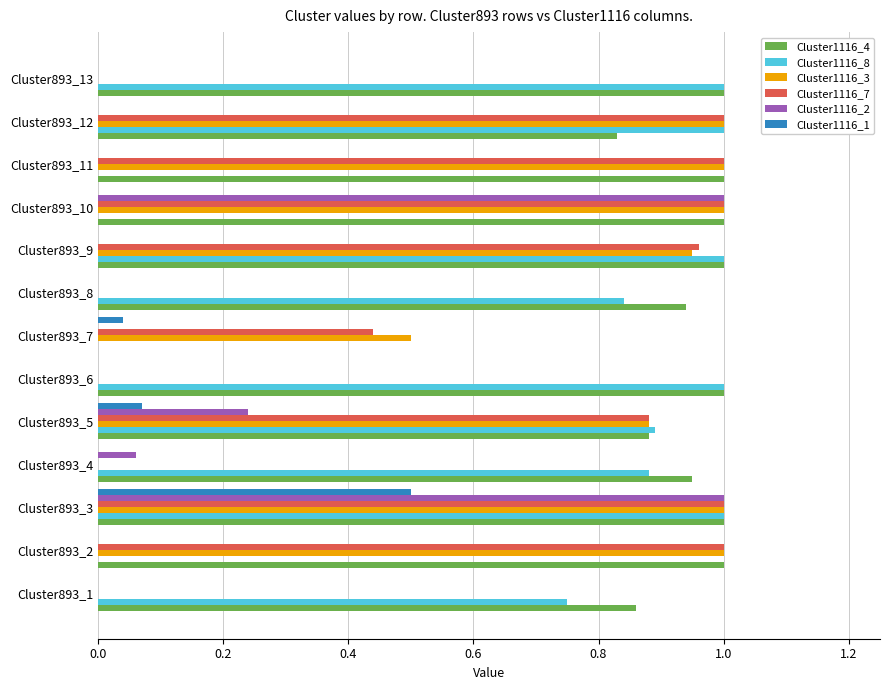

At which label does Cluster1116_1 reach its peak?

Cluster893_3